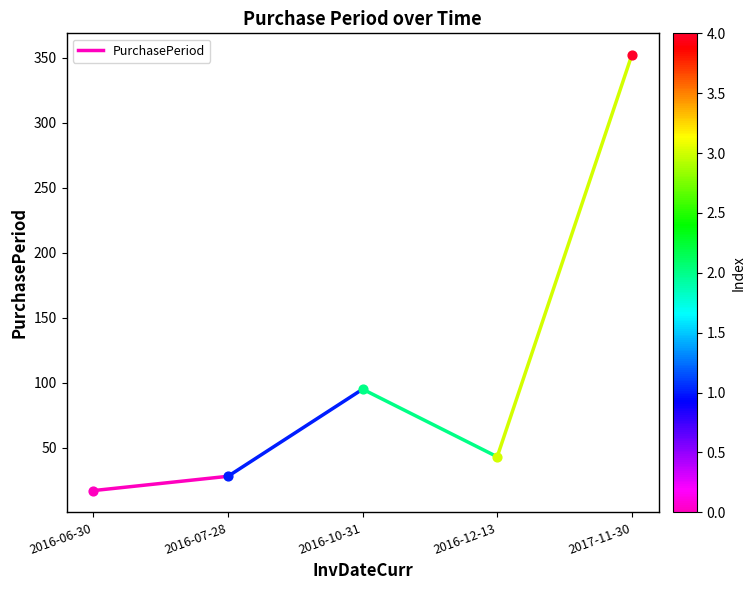

Between 2016-07-28 and 2016-06-30, which is larger?

2016-07-28